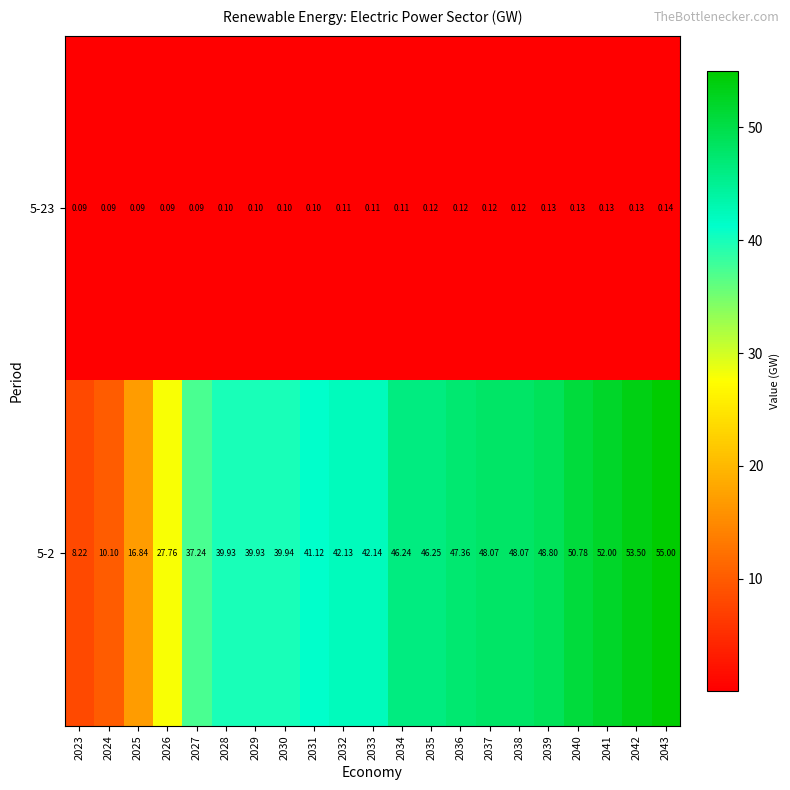

Is the value of 5-23 at 2026 greater than the value of 5-2 at 2032?

No